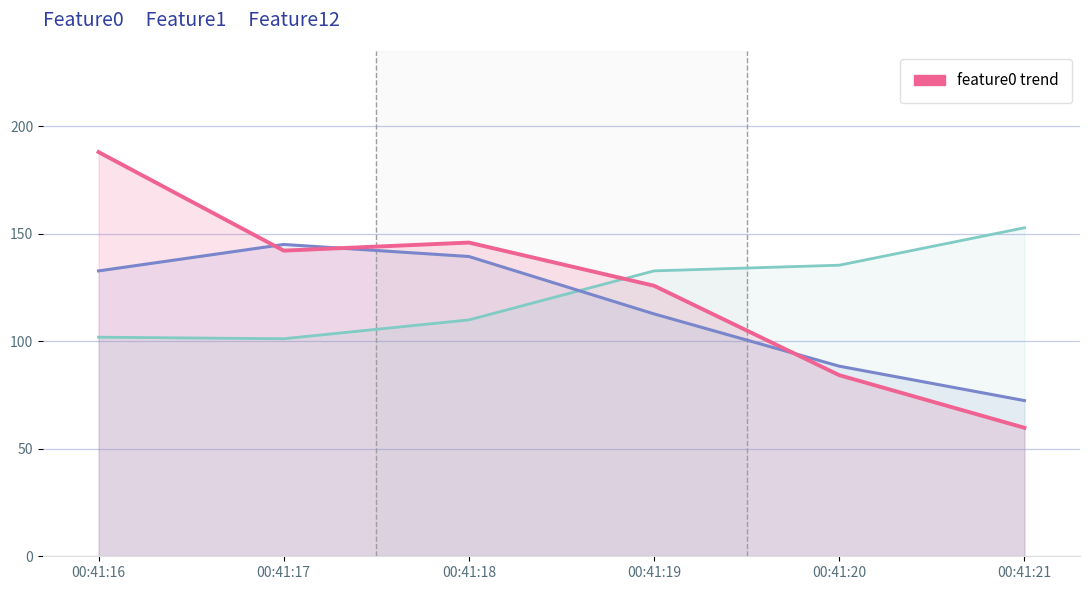

What is the spread (max minus min) of values at 00:41:21?

93.0